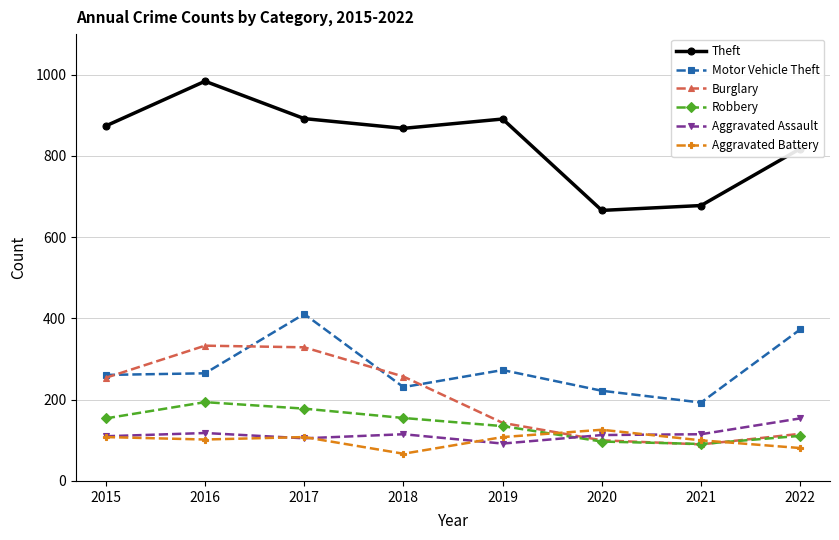

True or false: Burglary and Theft cross at least once.

False